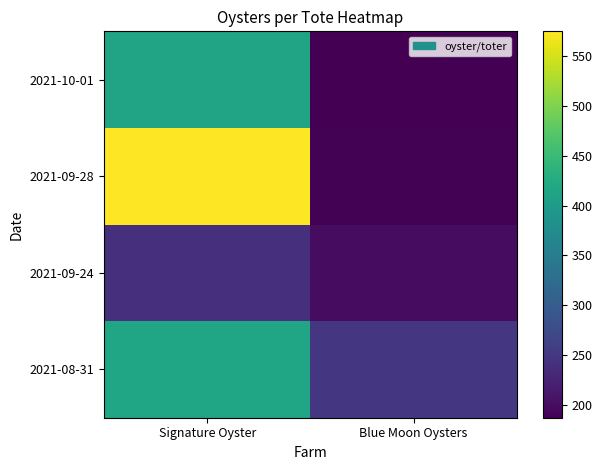

How many series are shown in this chart?

4